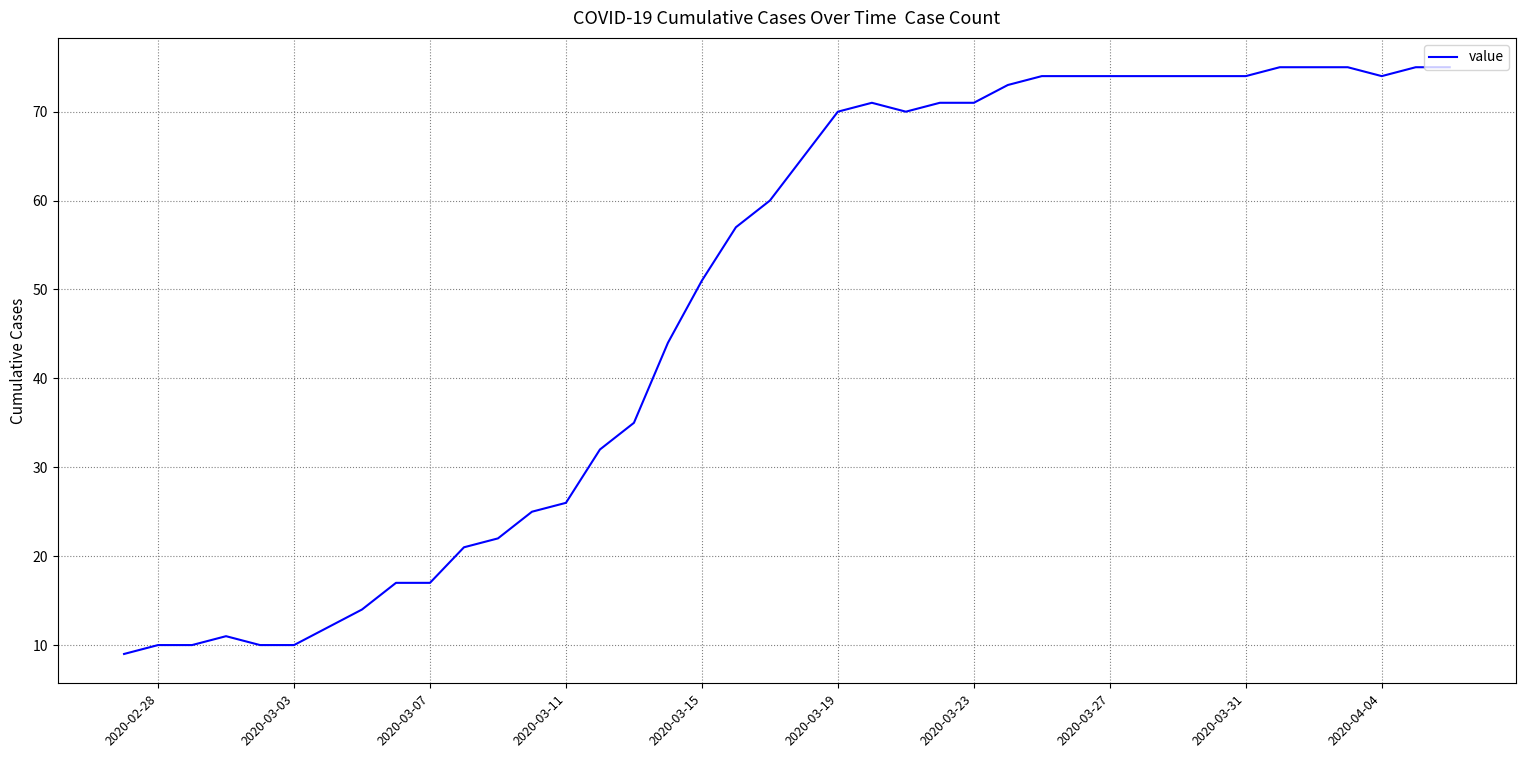

What is the smallest value displayed?

9